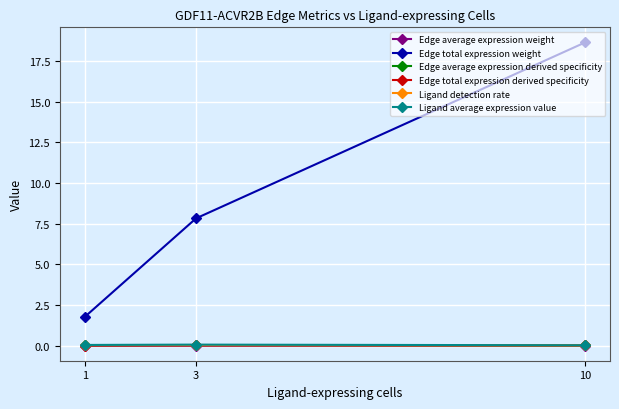

Is it true that Edge total expression derived specificity equals 0.0 at 3?

True